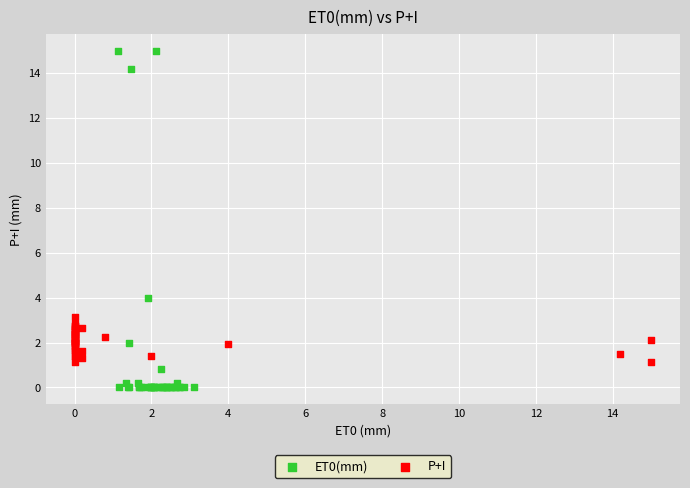

Which series has the widest spread of Y values?

ET0(mm)